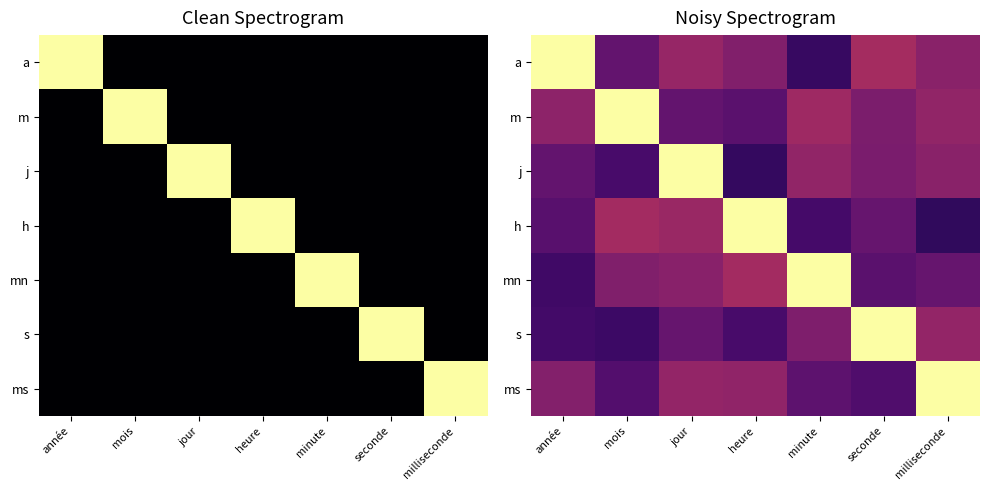

At which category does the chart reach its peak across all series?

année